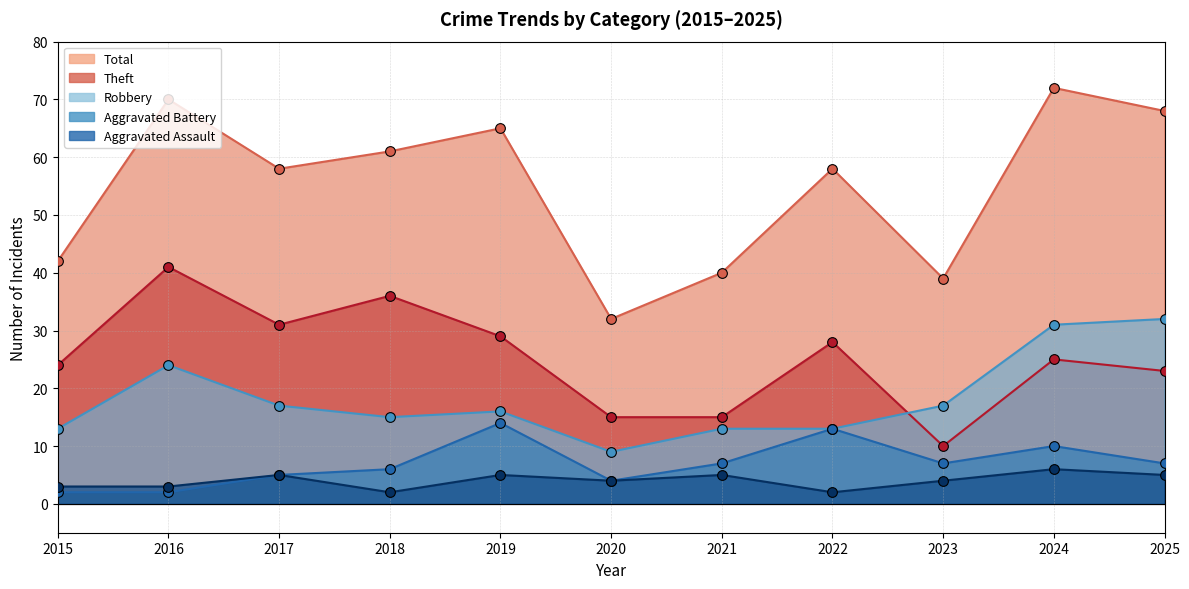

What are all the series names shown in the legend?

Aggravated Assault, Aggravated Battery, Robbery, Theft, Total